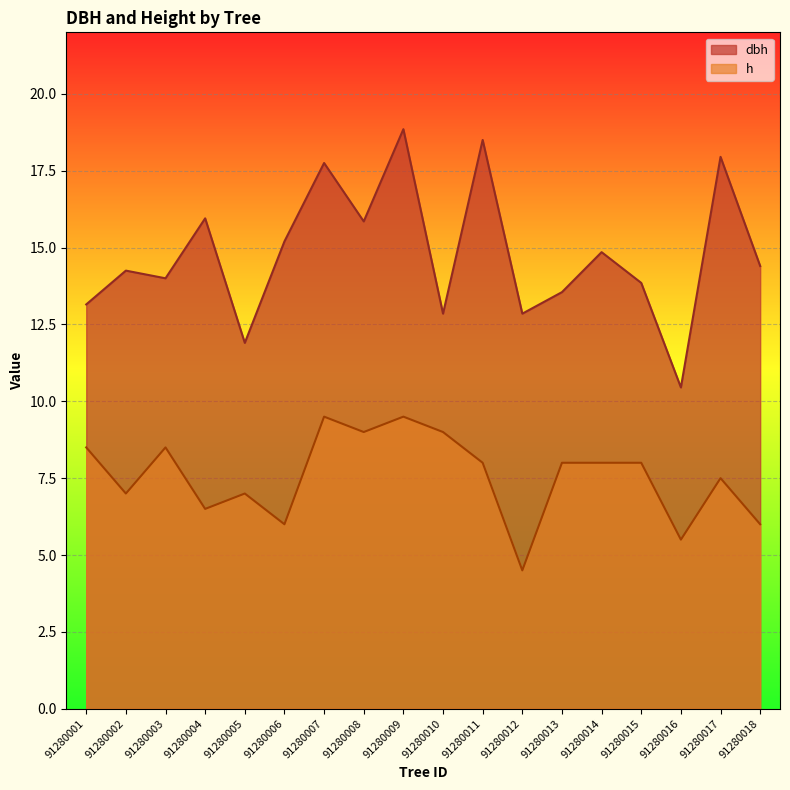

True or false: dbh and h cross at least once.

False